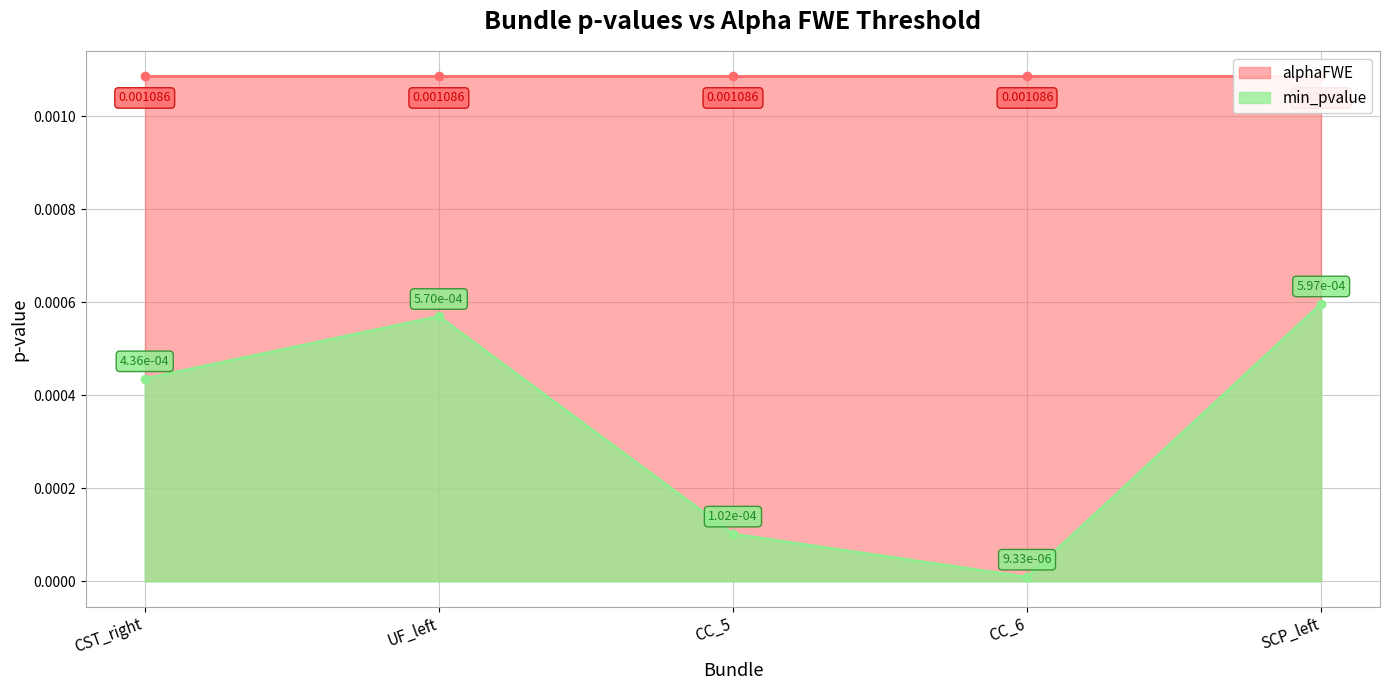

List the labels in order of min_pvalue value, smallest first.

CC_6, CC_5, CST_right, UF_left, SCP_left